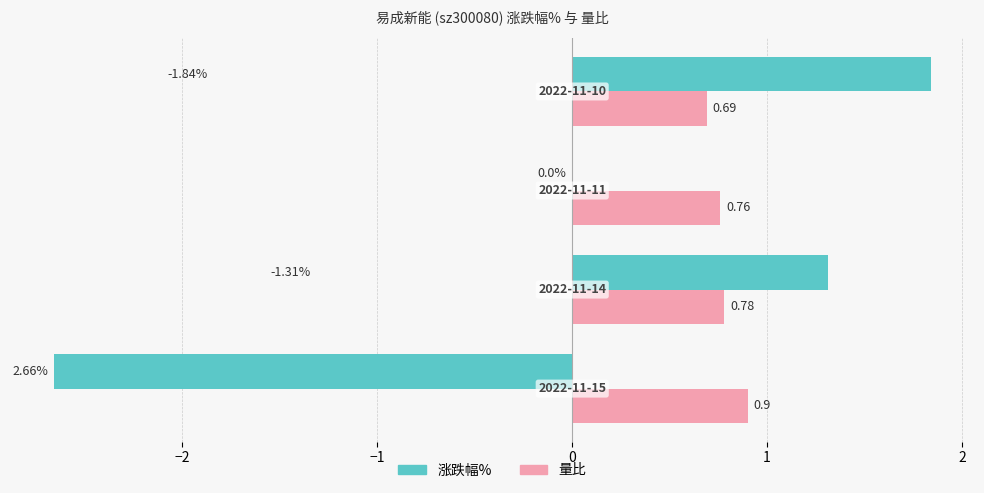

What is the sum of all 量比 values?

3.1